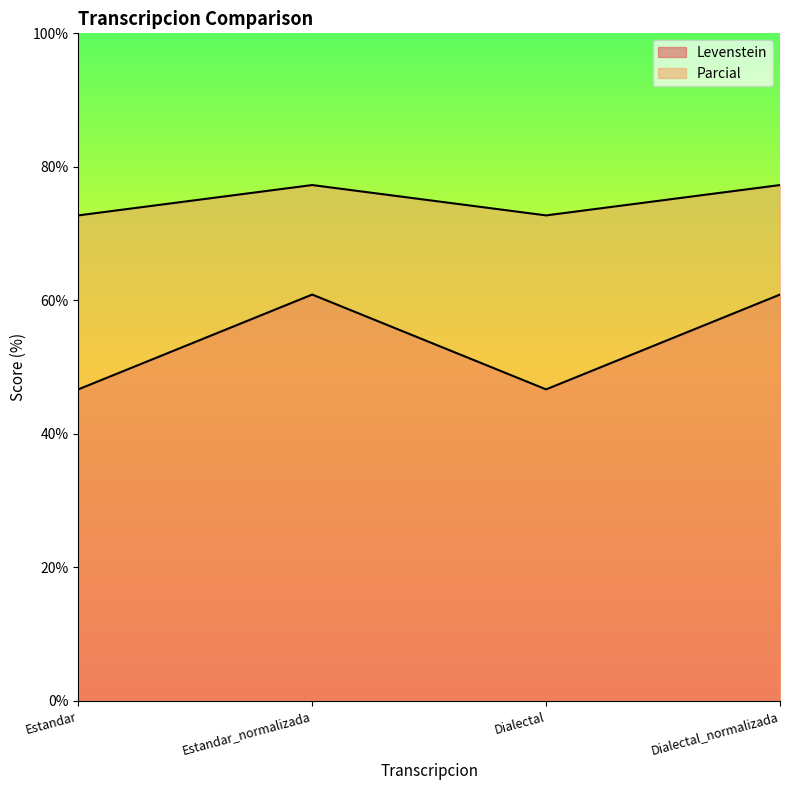

What is the label of the 4th point from the left?

Dialectal_normalizada